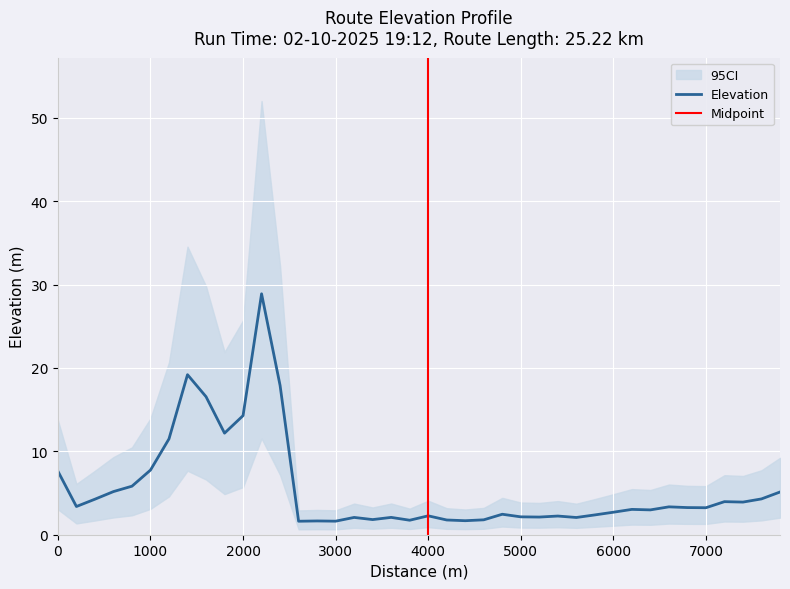

Reading left to right, what are all the values shown in this chart?

0=7.6	200=3.4	400=4.3	600=5.2	800=5.8	1000=7.8	1200=11.5	1400=19.2	1600=16.6	1800=12.2	2000=14.3	2200=28.9	2400=17.9	2600=1.6	2800=1.7	3000=1.6	3200=2.1	3400=1.8	3600=2.1	3800=1.7	4000=2.3	4200=1.8	4400=1.7	4600=1.8	4800=2.5	5000=2.1	5200=2.1	5400=2.2	5600=2.1	5800=2.4	6000=2.7	6200=3.0	6400=3.0	6600=3.3	6800=3.3	7000=3.2	7200=4.0	7400=3.9	7600=4.3	7800=5.1